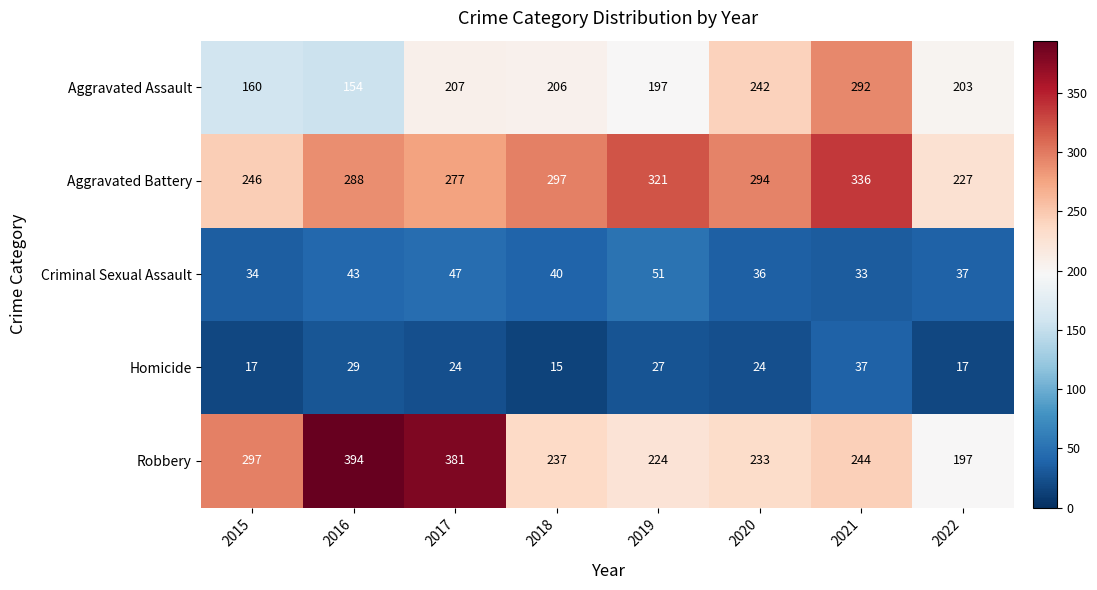

Is the value of Aggravated Assault at 2017 greater than the value of Criminal Sexual Assault at 2015?

Yes